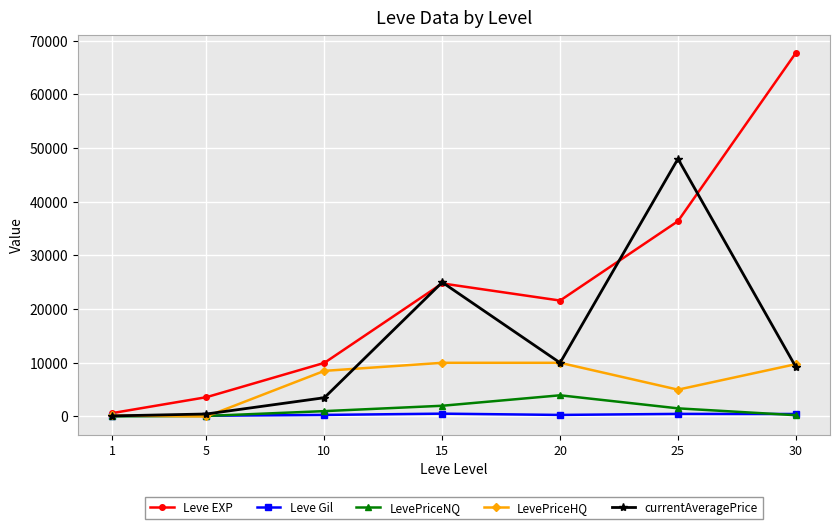

How many lines are shown in the chart?

5